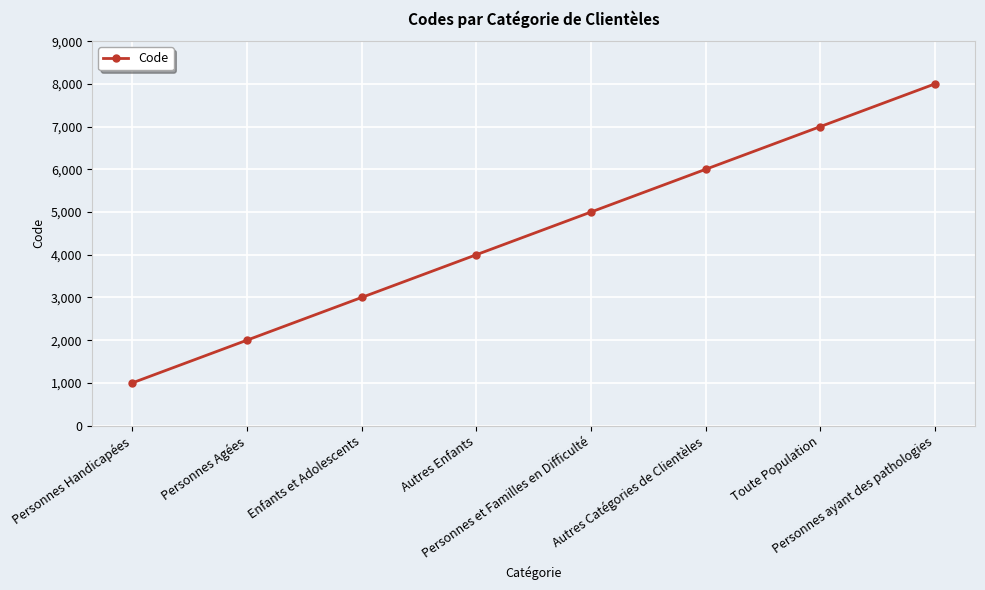

Rank the categories by value from lowest to highest.

Personnes Handicapées, Personnes Agées, Enfants et Adolescents, Autres Enfants, Personnes et Familles en Difficulté, Autres Catégories de Clientèles, Toute Population, Personnes ayant des pathologies